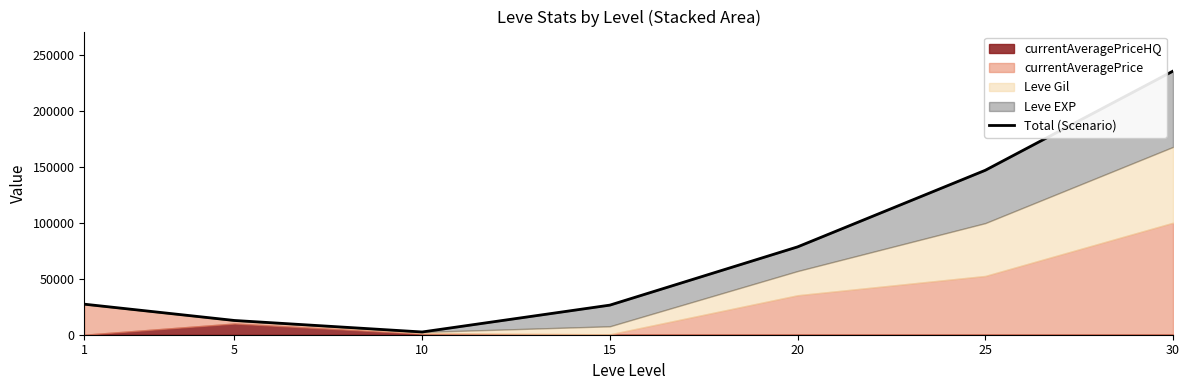

What is the value of the 1st point from the left?

27289